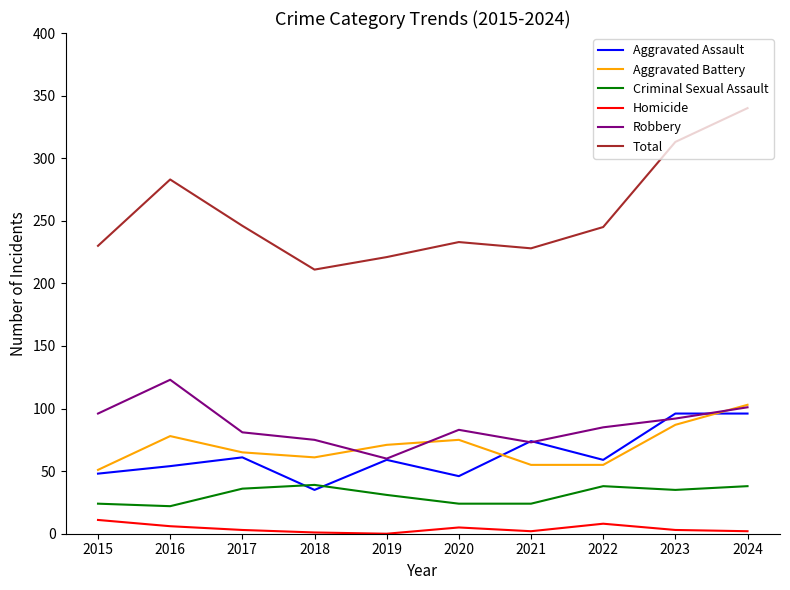

True or false: Aggravated Battery and Criminal Sexual Assault intersect in this chart.

False